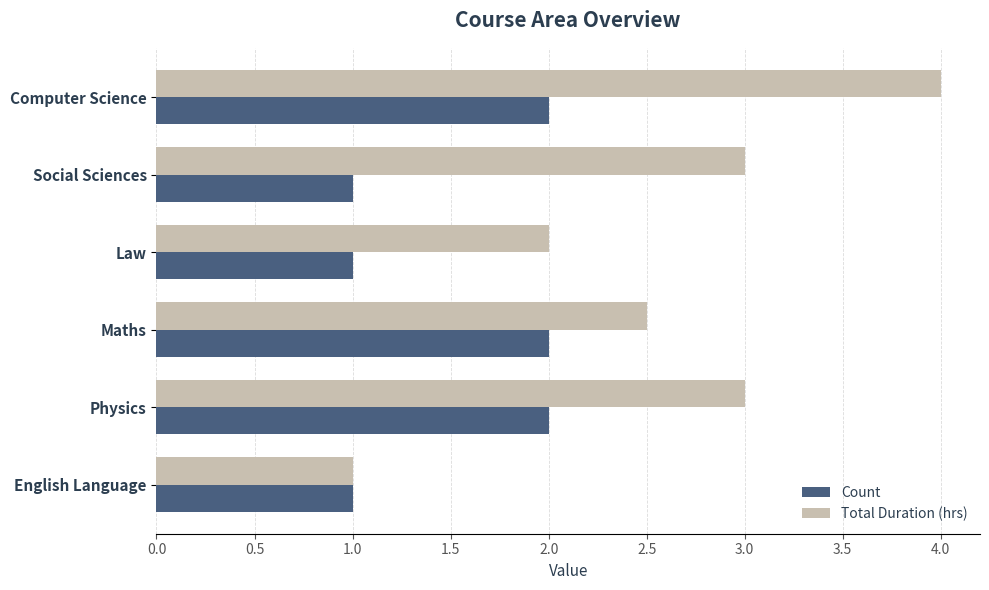

What is the difference between the maximum and minimum values in the Count series?

1.0